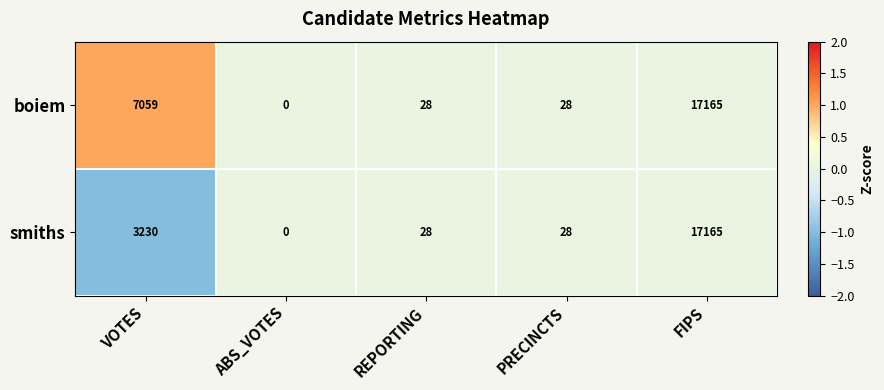

List the series in order of their overall mean, highest first.

boiem, smiths